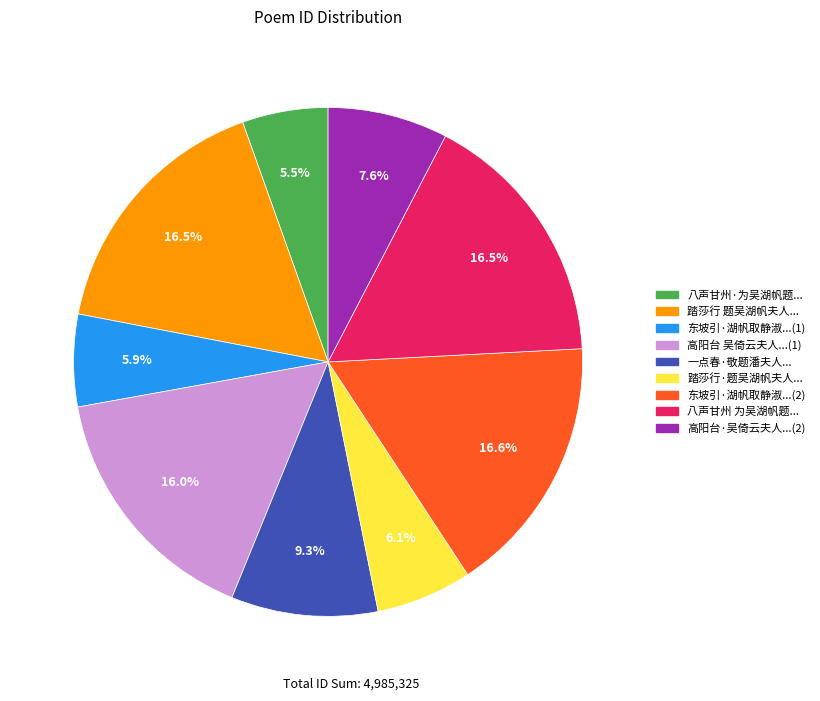

Is there any slice that represents more than half of the pie?

No